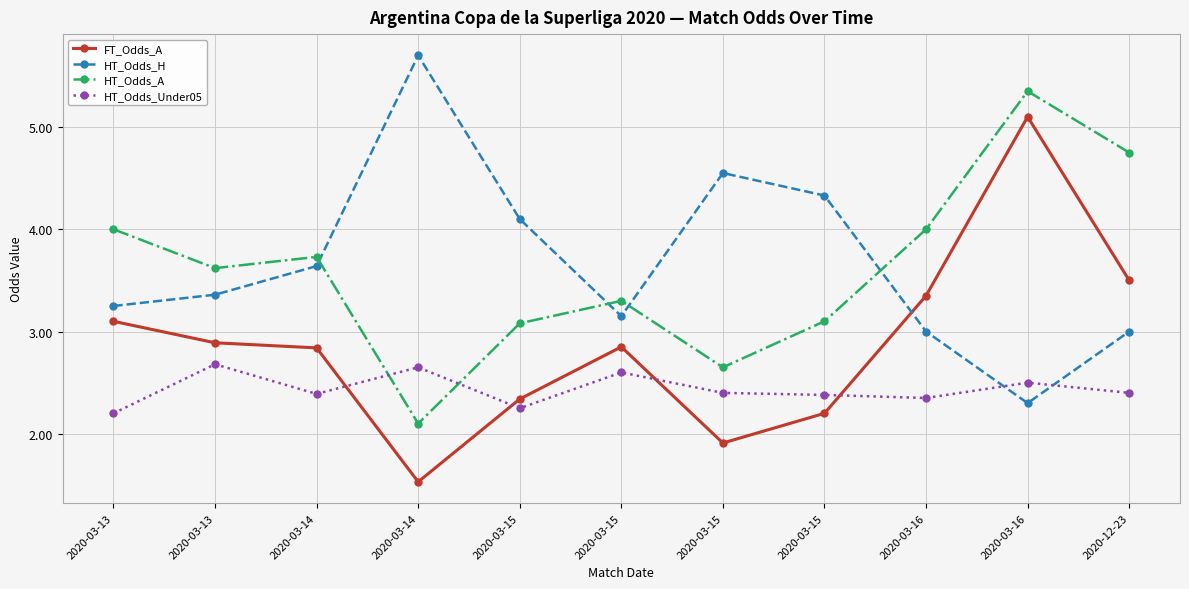

Count the number of categories in the chart.

11